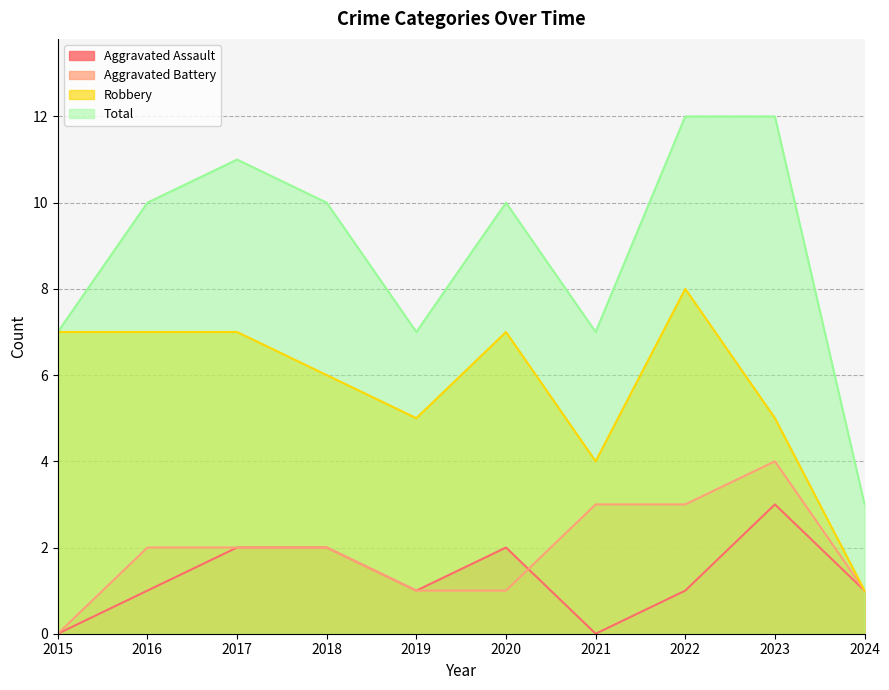

How many interior local peaks does the Total series have?

2